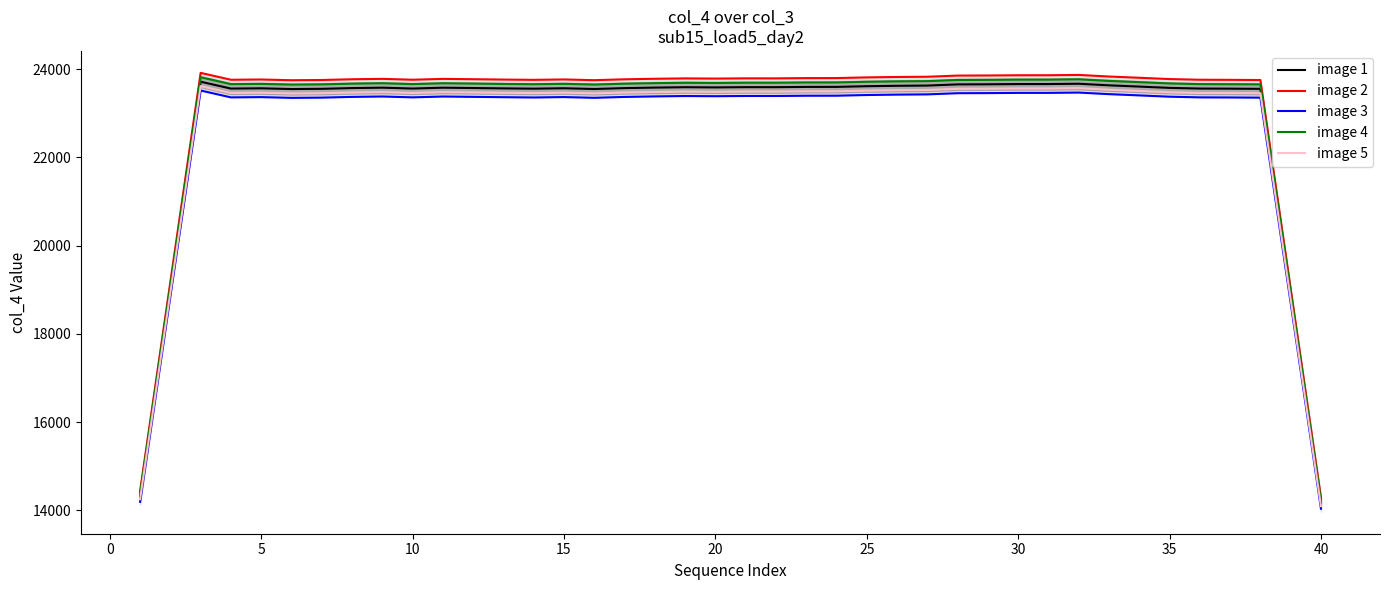

True or false: image 1 and image 3 cross at least once.

False